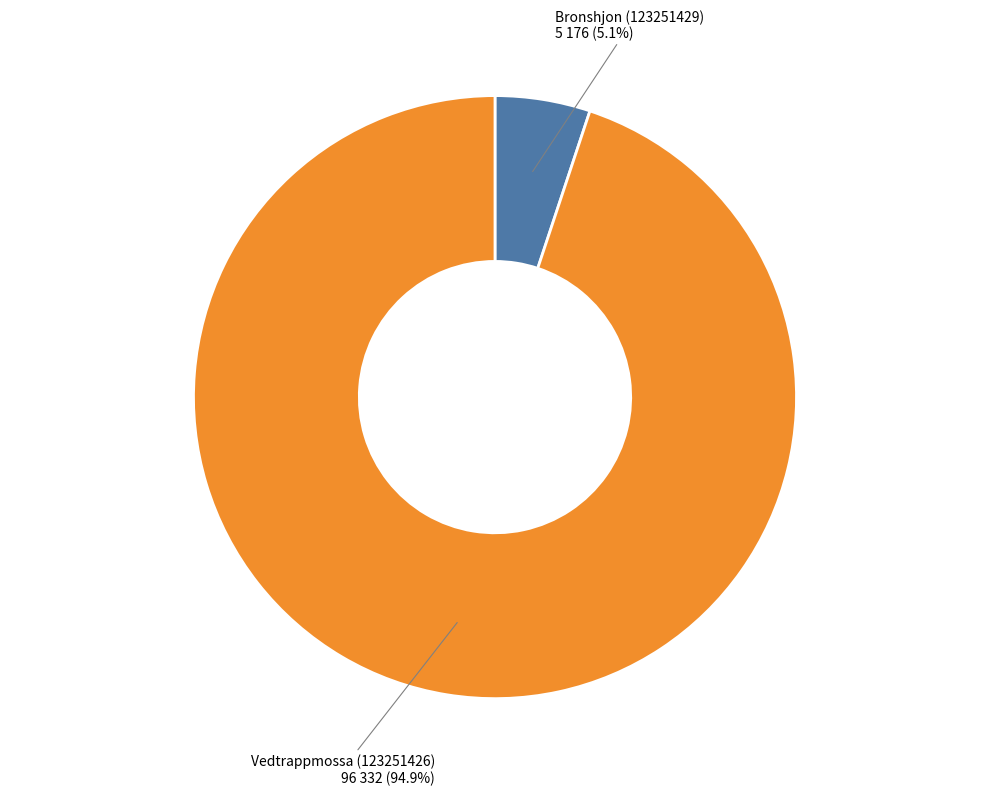

What percentage is the Bronshjon (123251429) slice, to the nearest percent?

5%